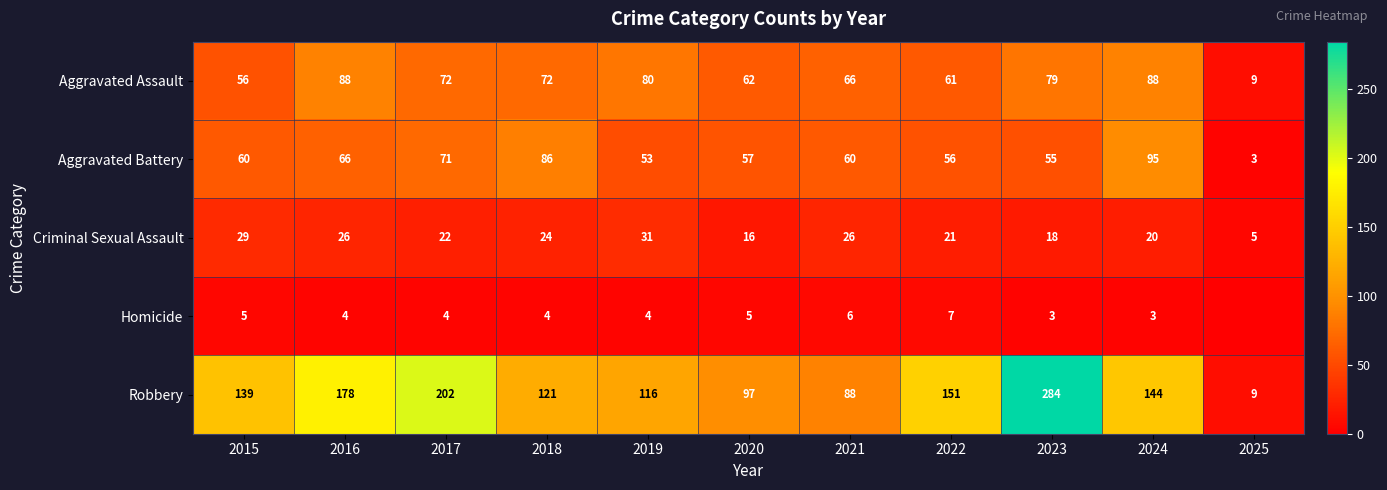

What value does the Aggravated Battery series have at 2016, to the nearest 5?

65